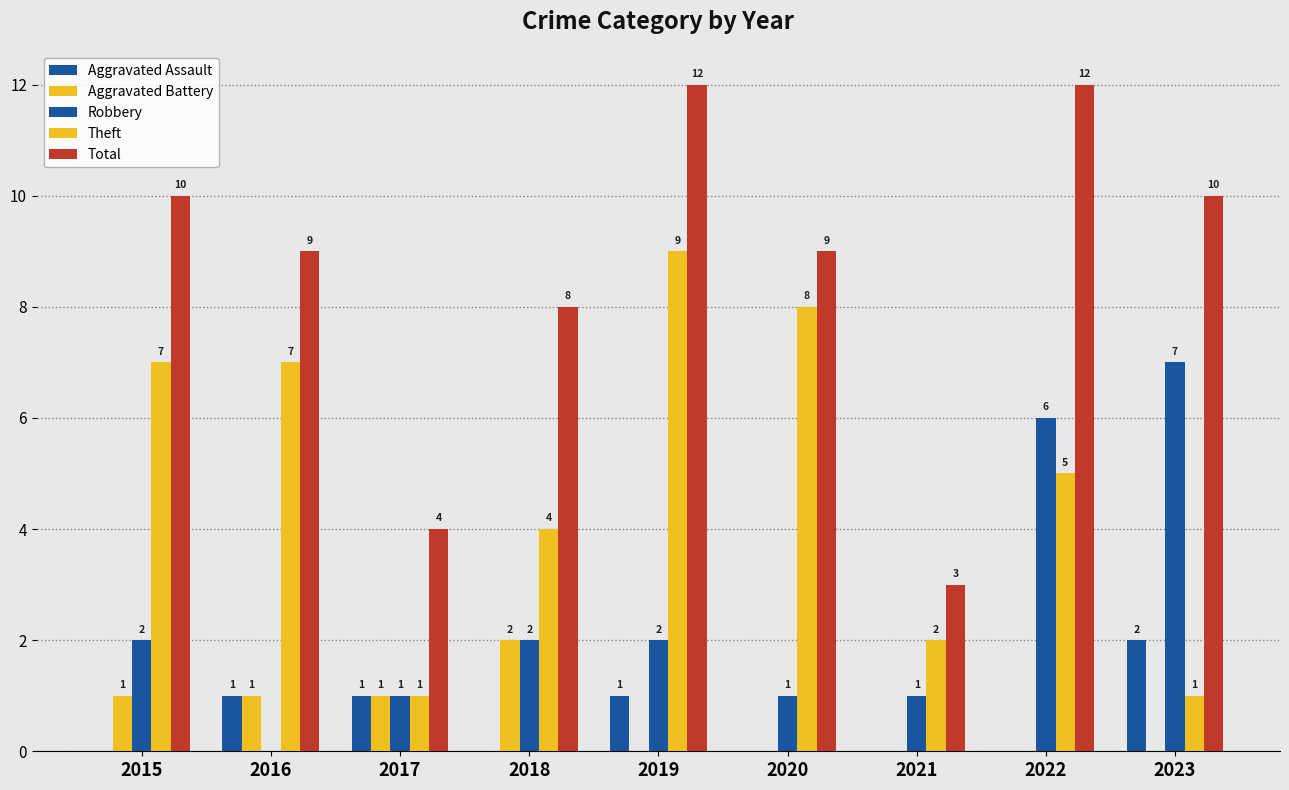

Which has a higher value, 2023 or 2019?

2023